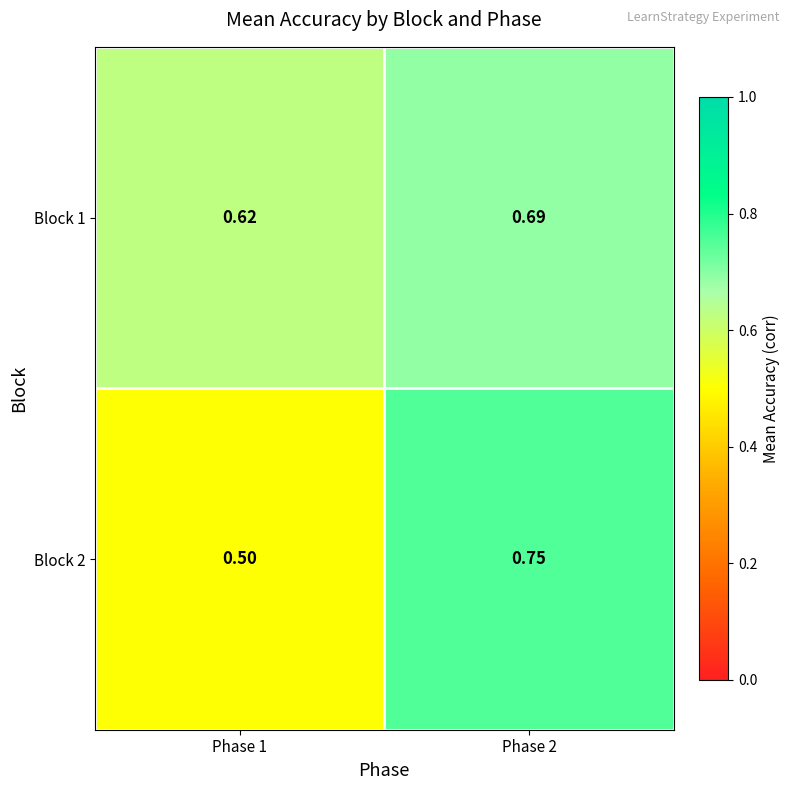

Is the value of Block 1 at Phase 2 greater than the value of Block 2 at Phase 2?

No